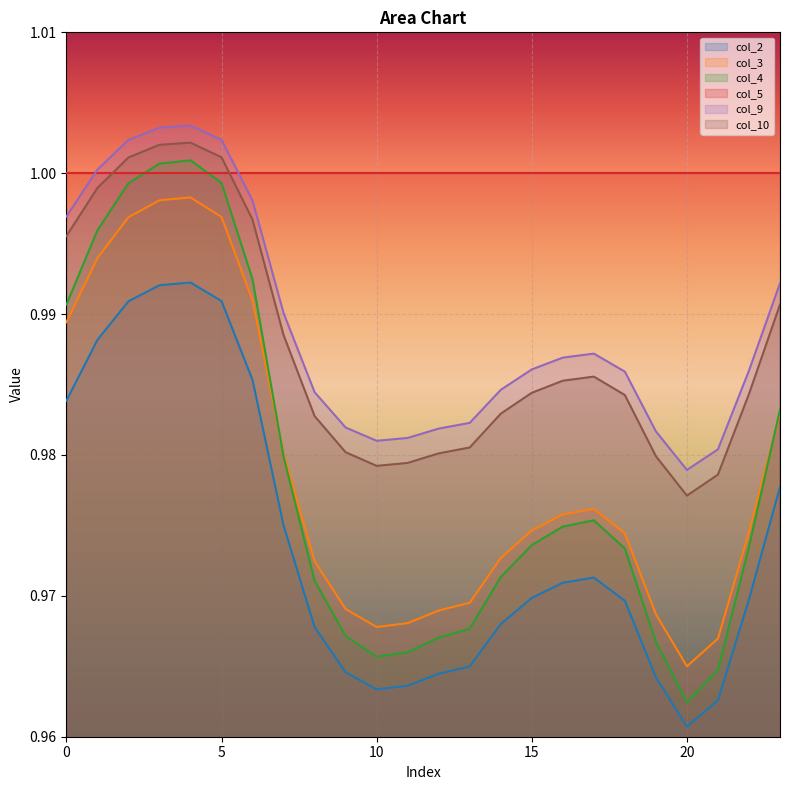

Is it true that col_10 equals 1.6 at 2?

False